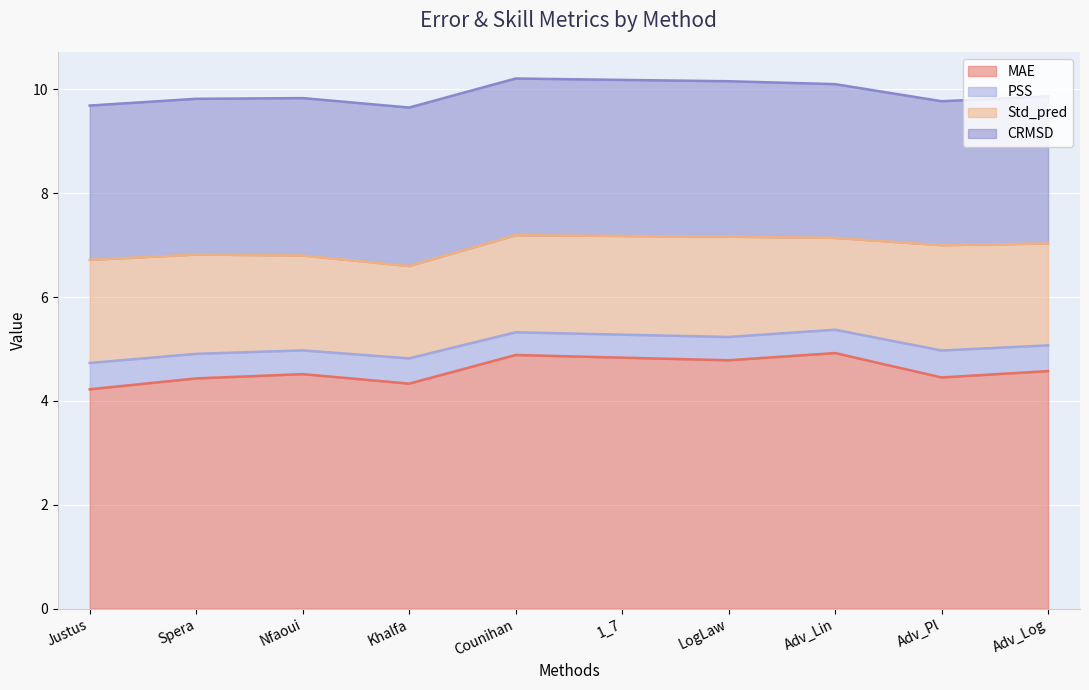

Does the chart display data point markers on the line(s)?

No